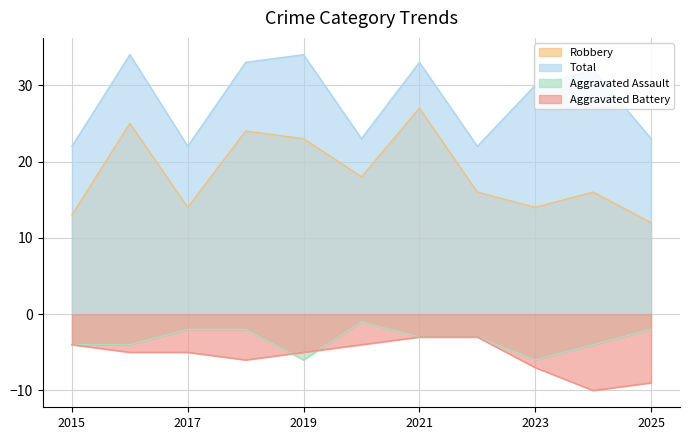

What are all the series names shown in the legend?

Robbery, Total, Aggravated Assault, Aggravated Battery